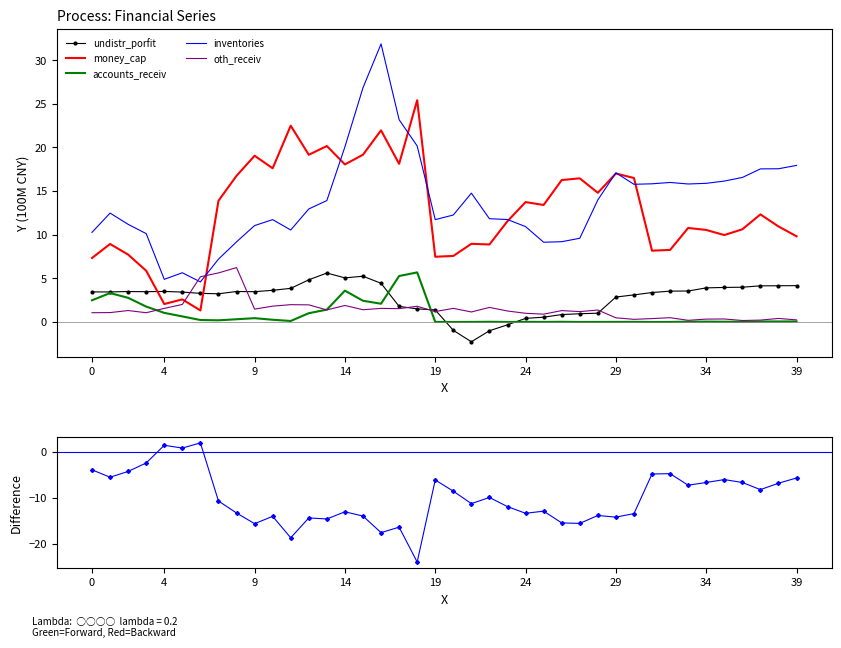

What is the lowest value of the Difference series?

-23.9